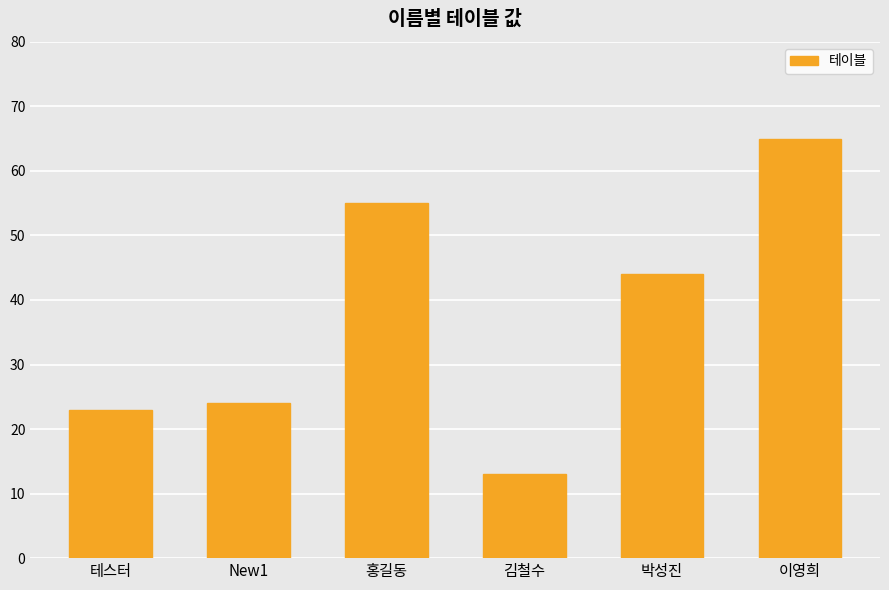

Approximately how many times larger is the value at 이영희 compared to 테스터?

2.8